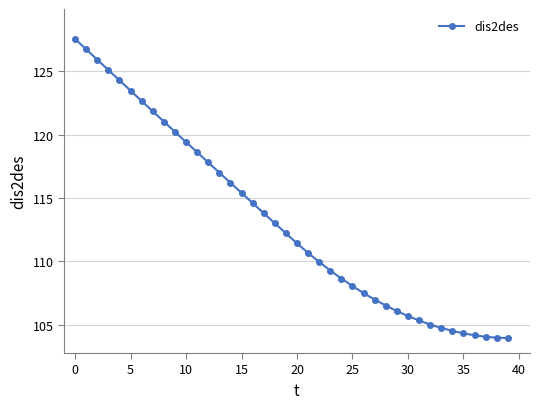

What is the difference between the second highest and minimum values?

22.8